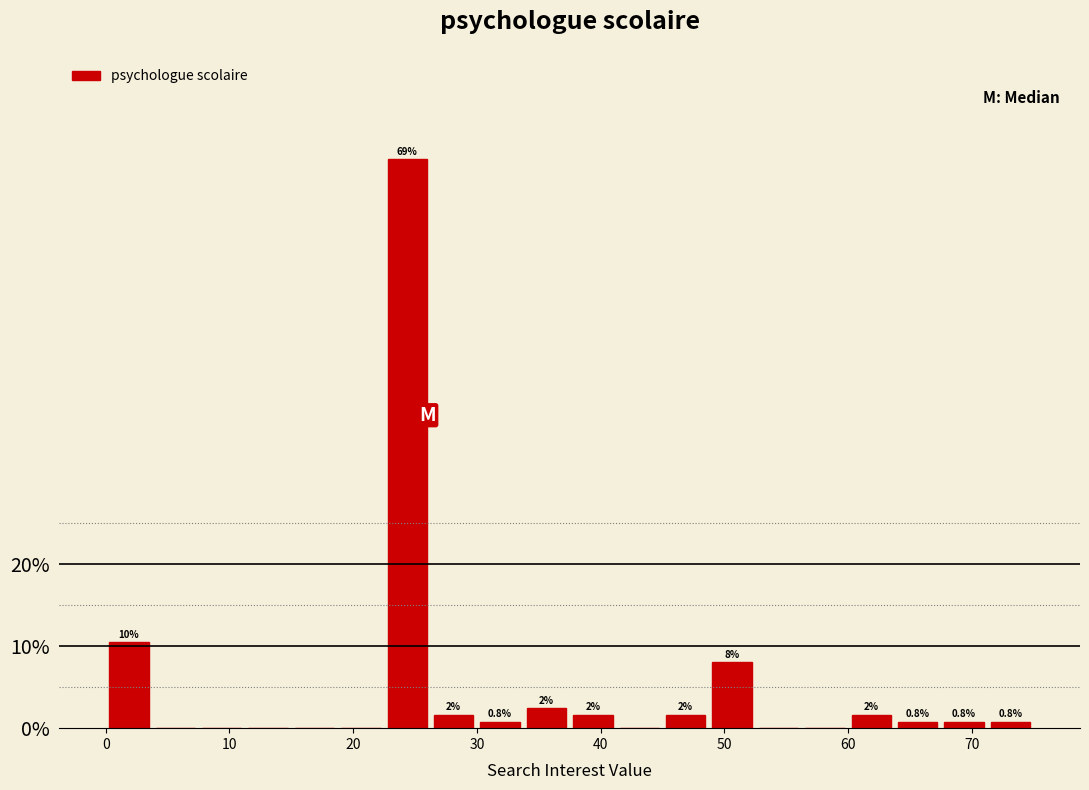

Read against the x-axis, roughly where is the centre of the tallest bar?

24